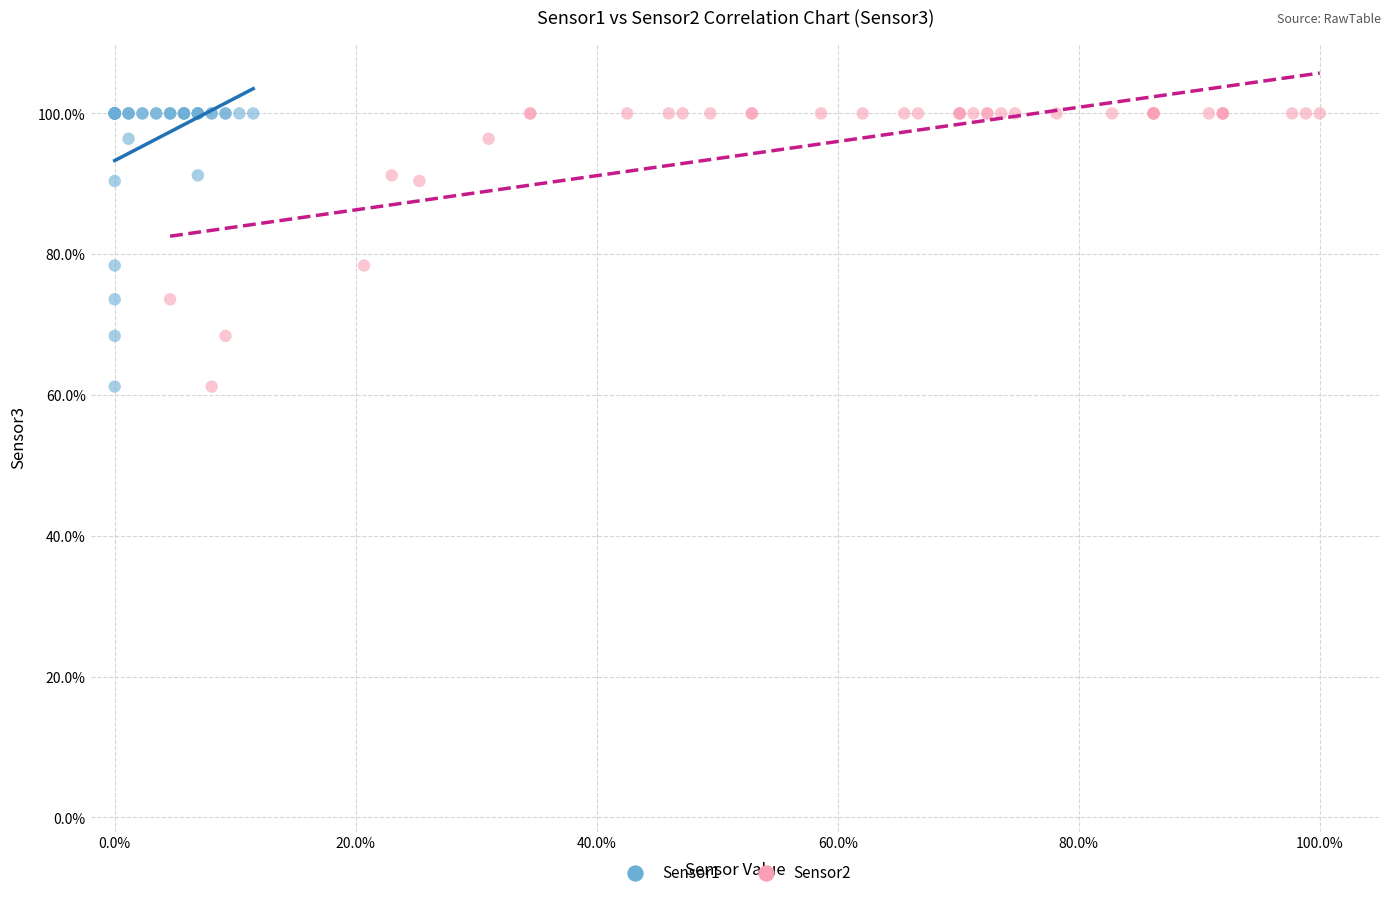

What are all the series names shown in the legend?

Sensor1, Sensor2